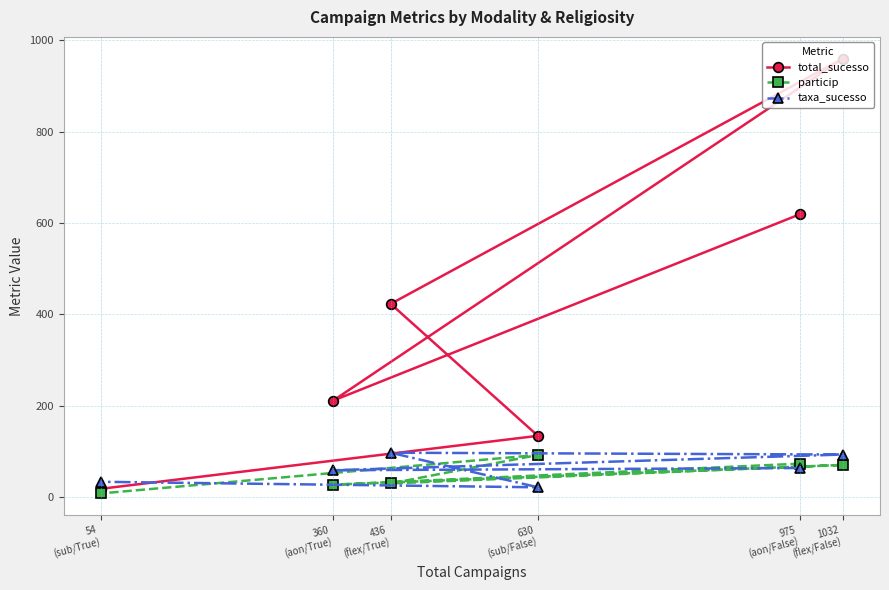

Which series ends up on top after the final intersection of particip and taxa_sucesso?

taxa_sucesso